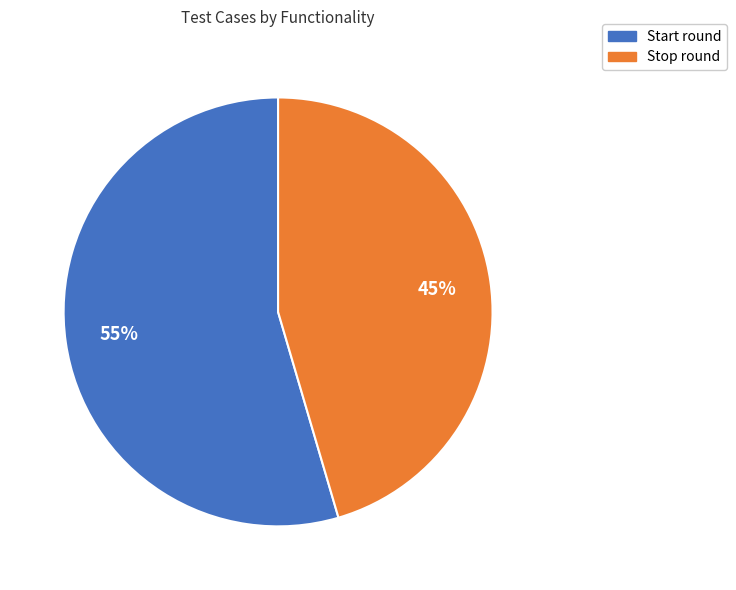

How many segments does this pie chart have?

2